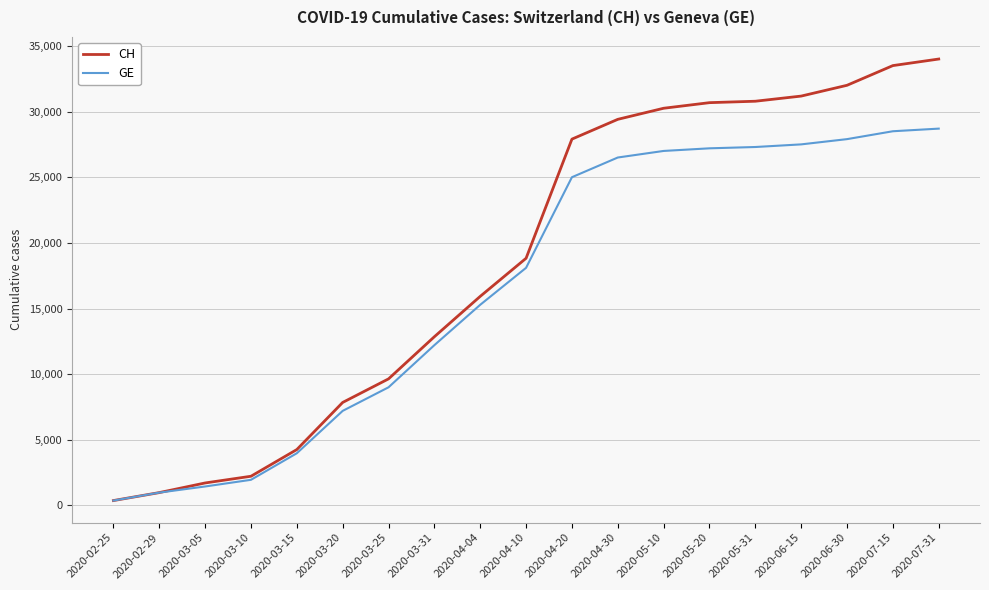

Does the chart have visible grid lines?

Yes